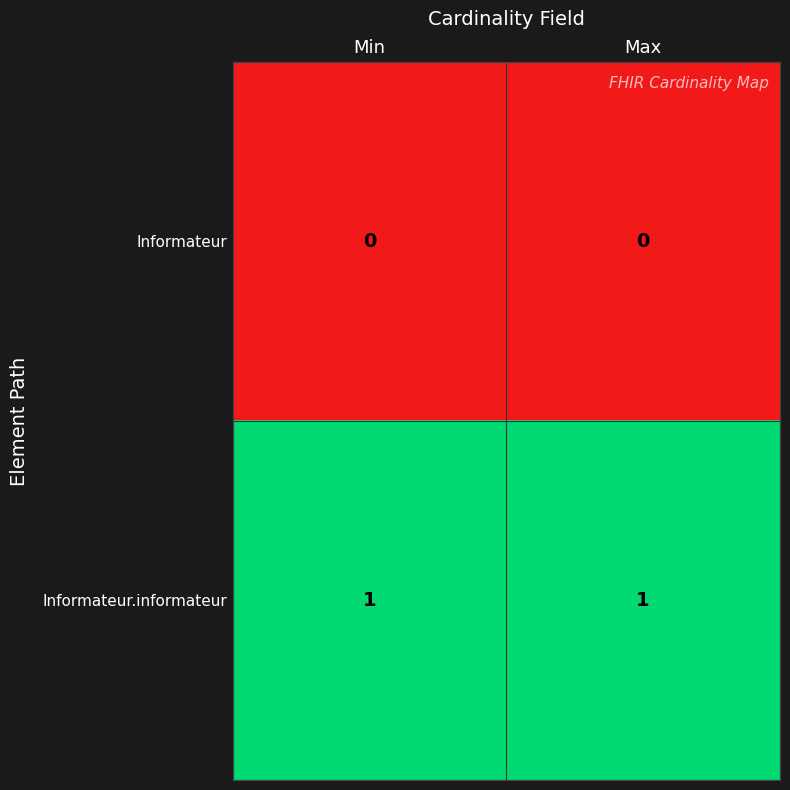

Is the value of Informateur at Max greater than the value of Informateur.informateur at Min?

No